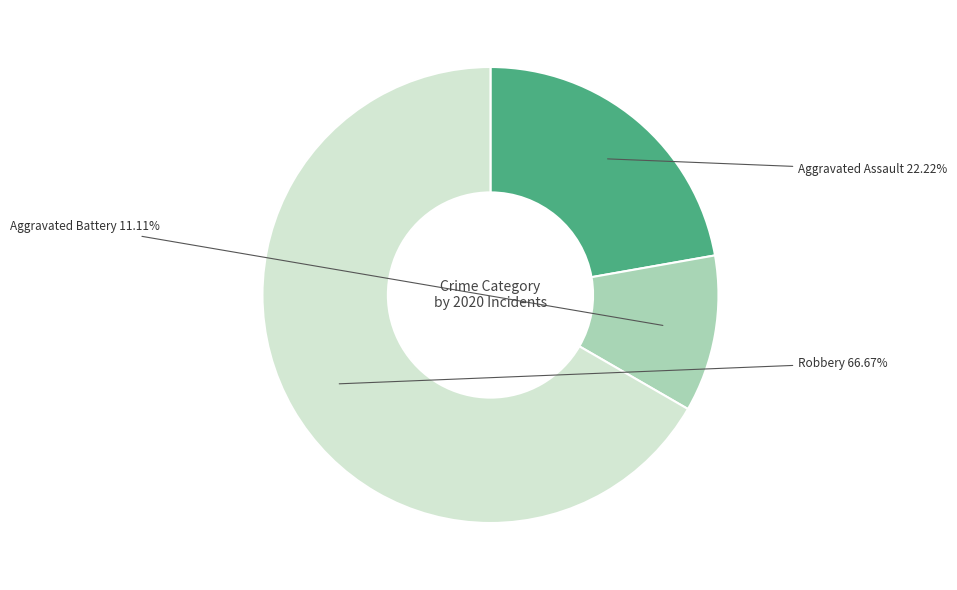

How many slices are in this pie chart?

3